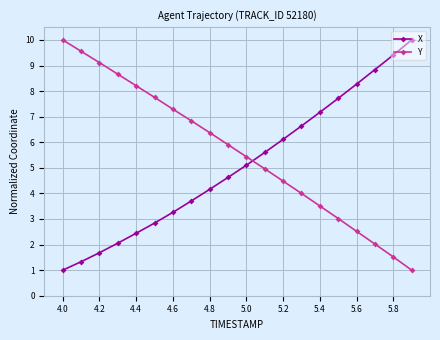

What is the sum of all Y values?

112.2